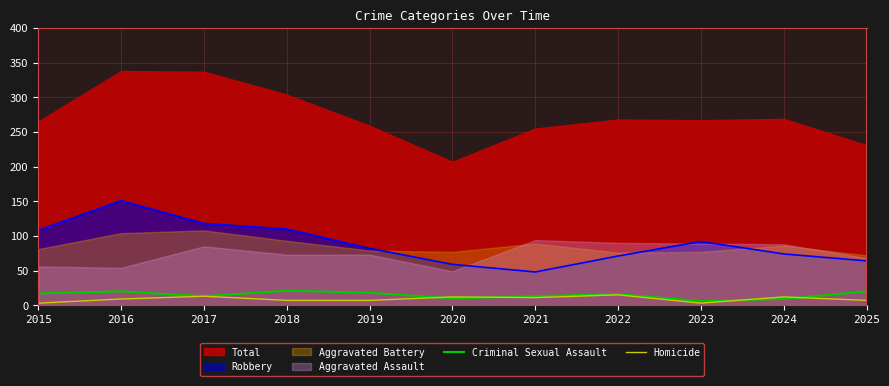

True or false: Robbery and Criminal Sexual Assault intersect in this chart.

False